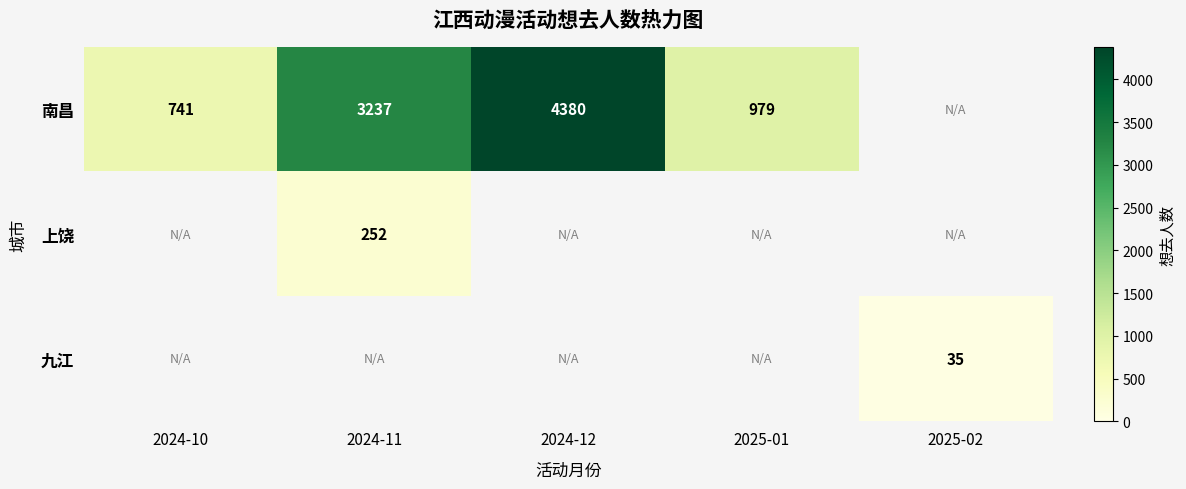

The 九江 series shows 7 at 2025-02. True or false?

False